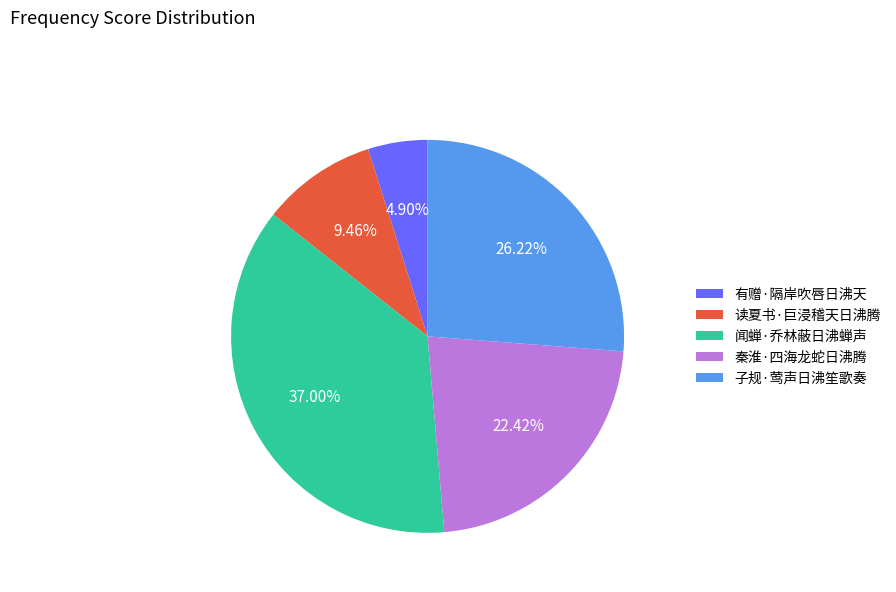

The 读夏书·巨浸稽天日沸腾 slice represents 9% of the pie. True or false?

True